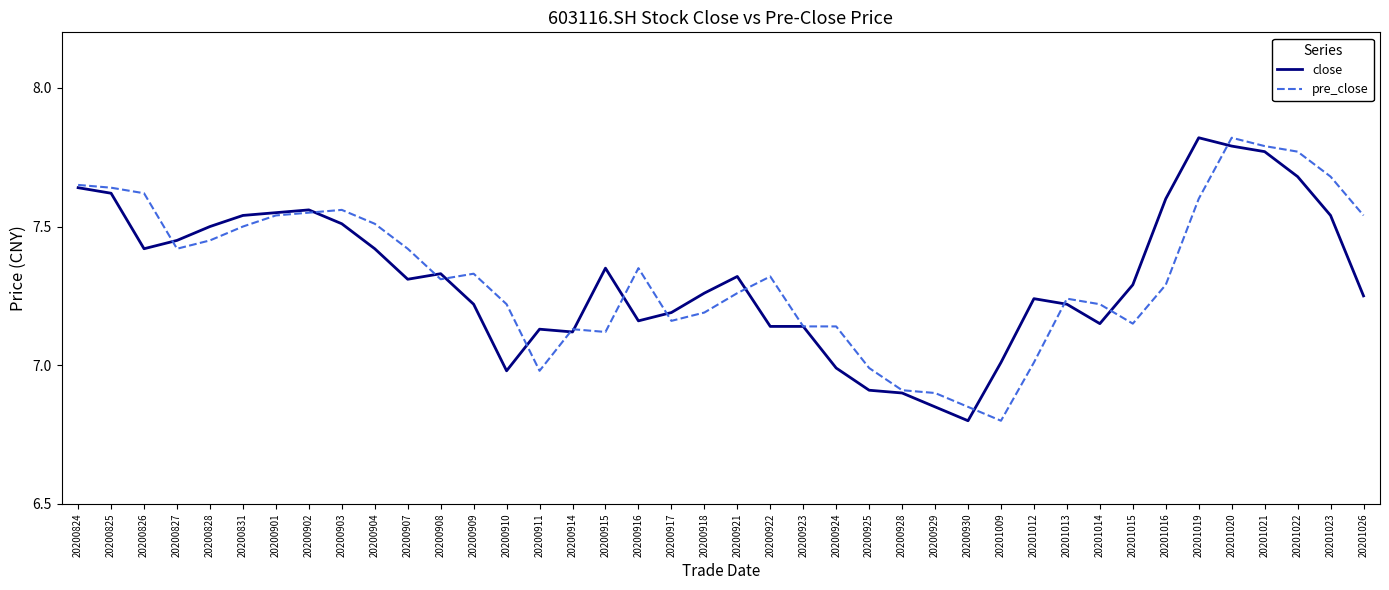

What is the sum of the pre_close values at 20201013 and 20201009?

14.0